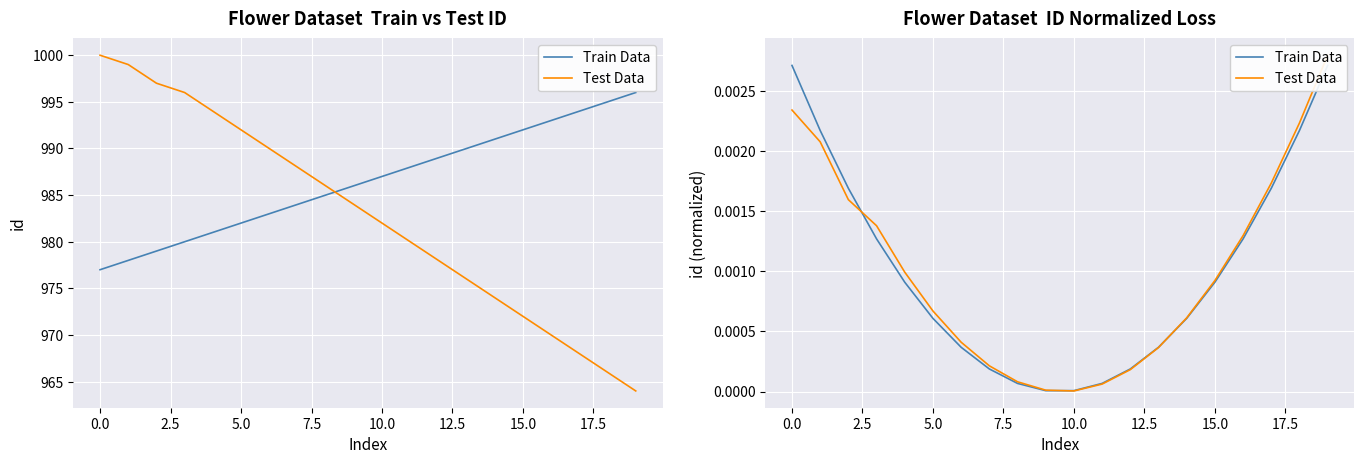

The value of Test Data at 0.0 is 0.0. True or false?

True